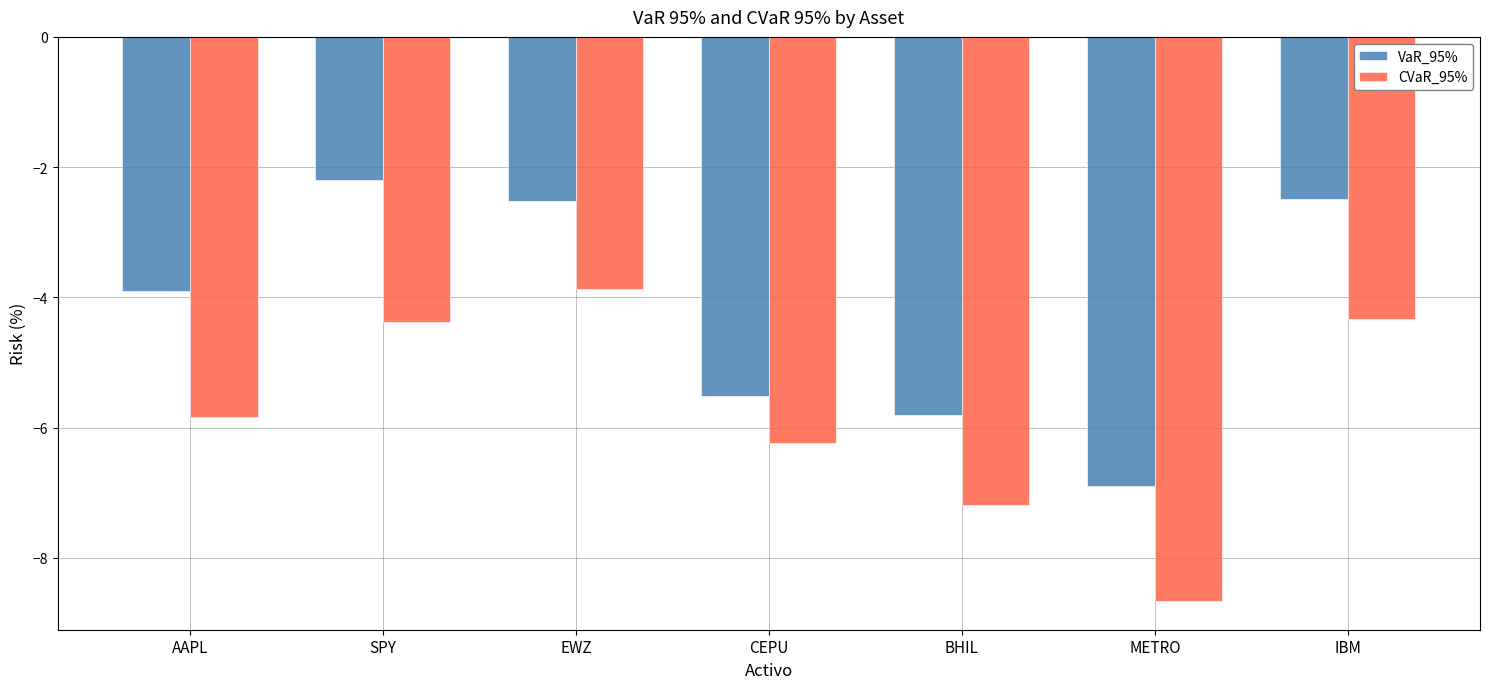

How many bars are there in each group?

2